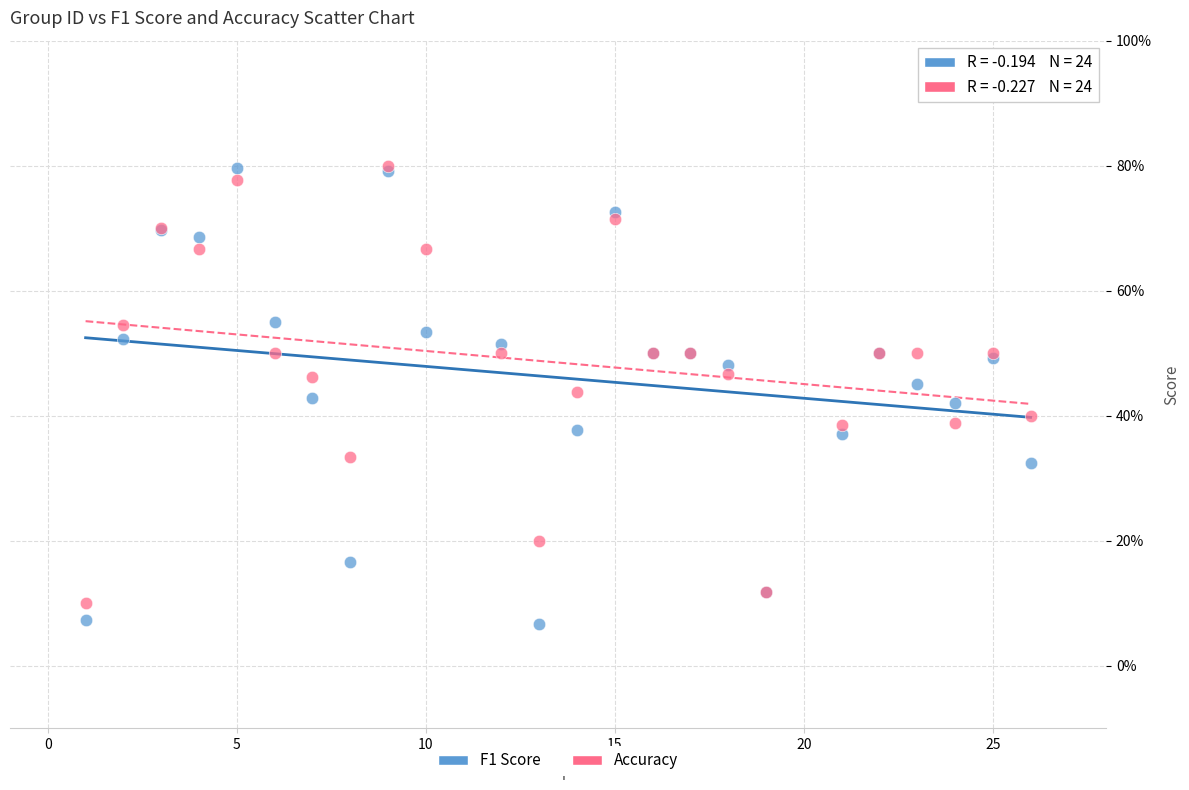

Which series reaches the minimum Y coordinate?

F1 Score